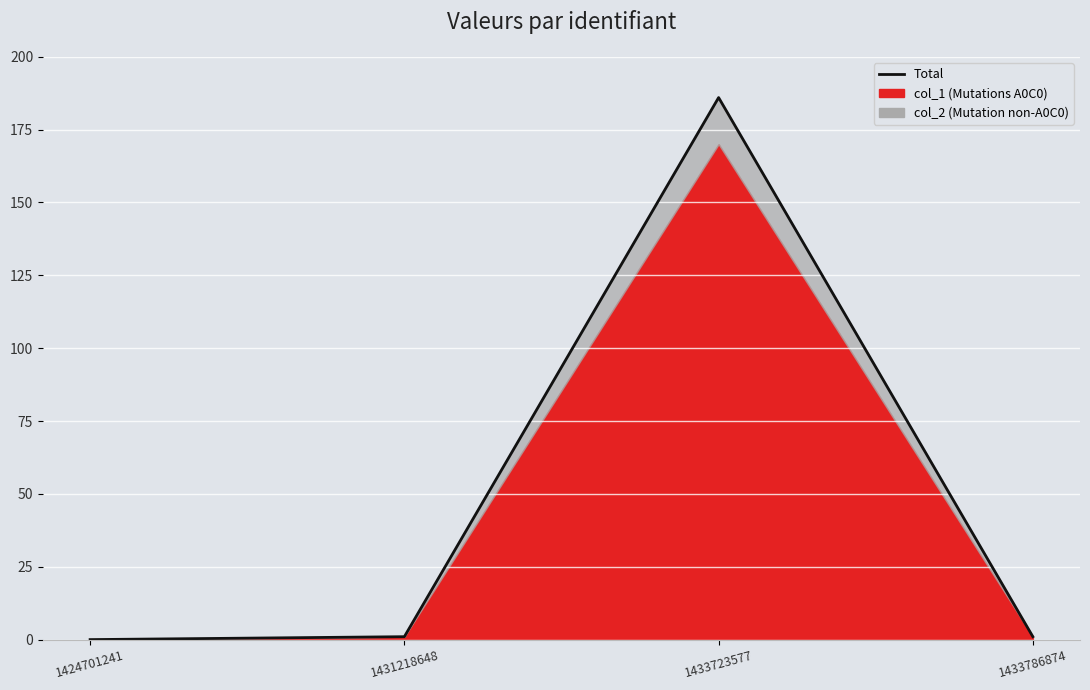

List the labels in order of value, smallest first.

1424701241, 1431218648, 1433786874, 1433723577